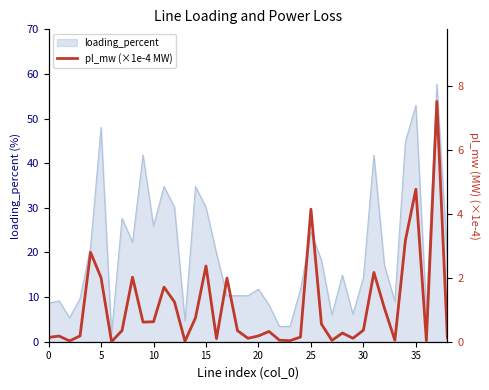

Does the chart have visible grid lines?

No